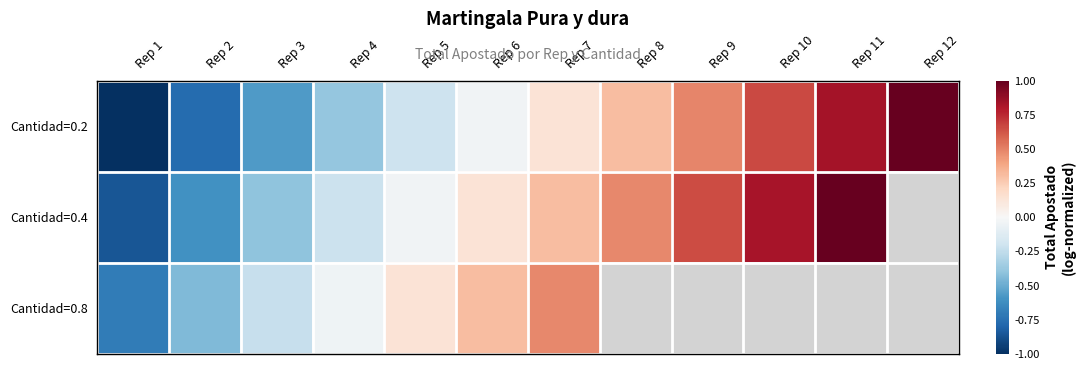

Rank the series by their maximum value, from highest to lowest.

Cantidad=0.2, Cantidad=0.4, Cantidad=0.8